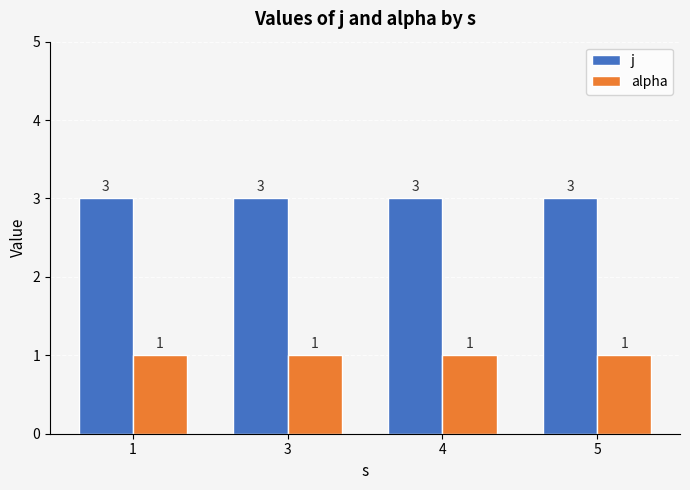

What are all the series names shown in the legend?

j, alpha